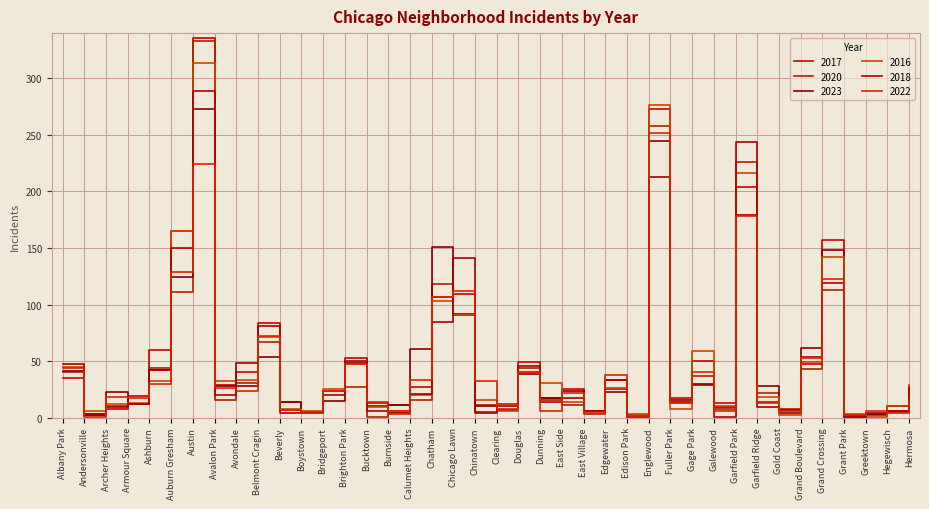

Which series has the largest total across all categories?

2017